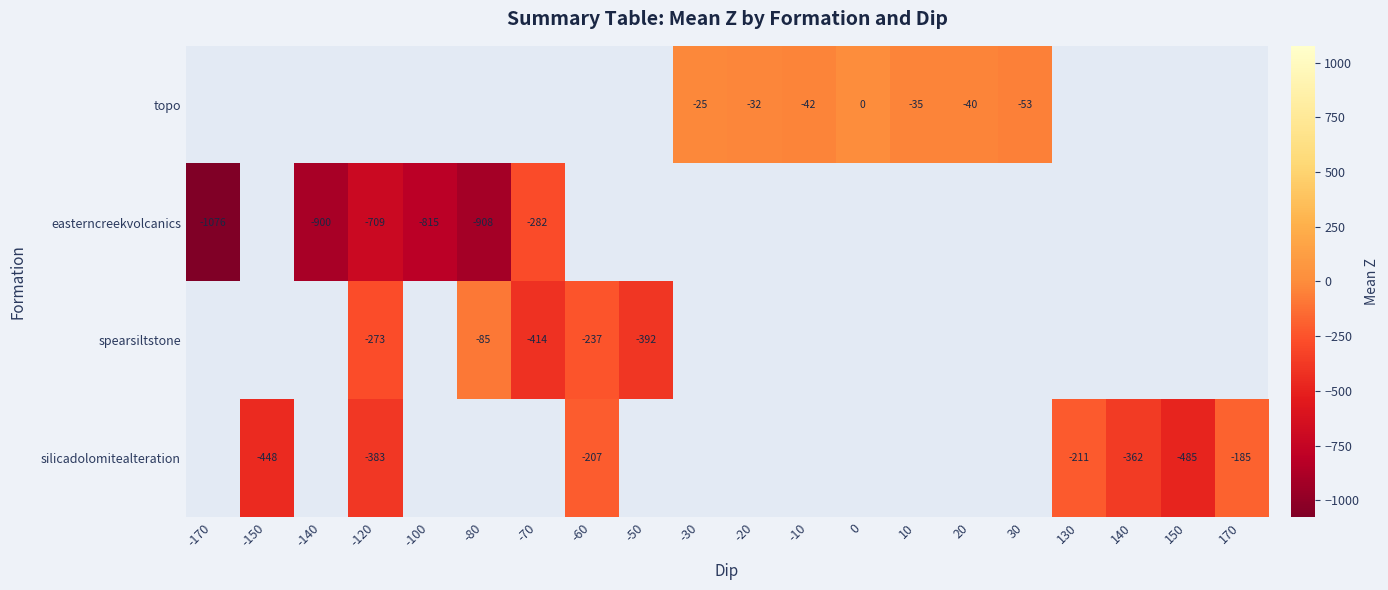

At which category does the chart reach its minimum across all series?

-170